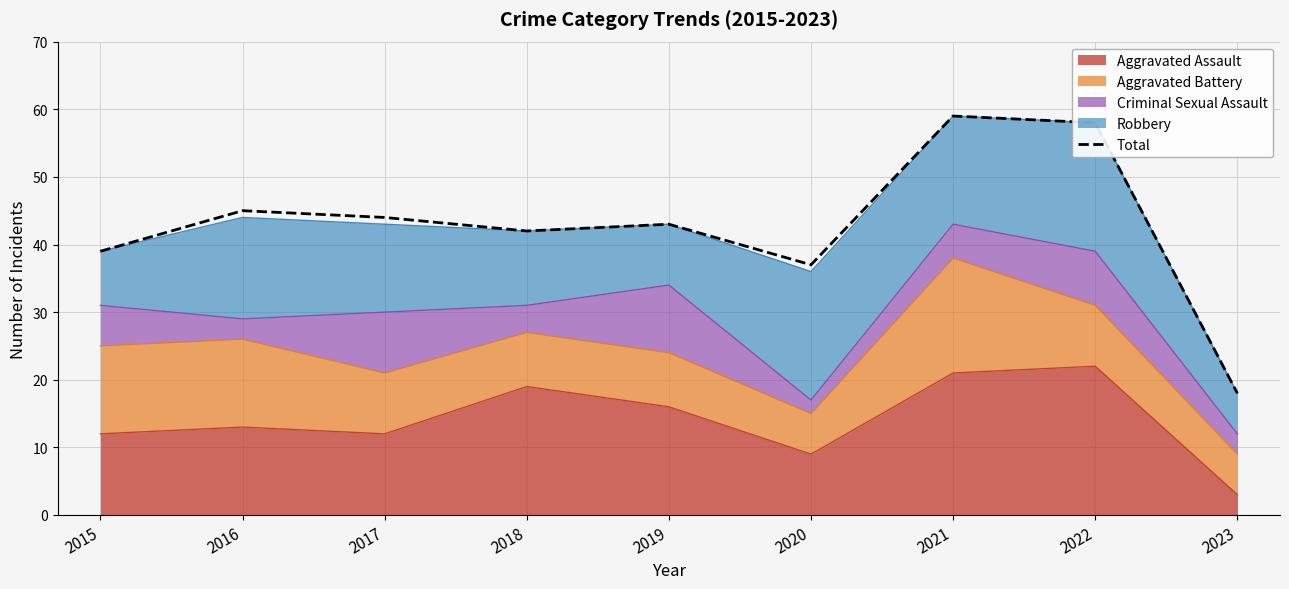

What is the change in value from 2016 to 2020?

-8